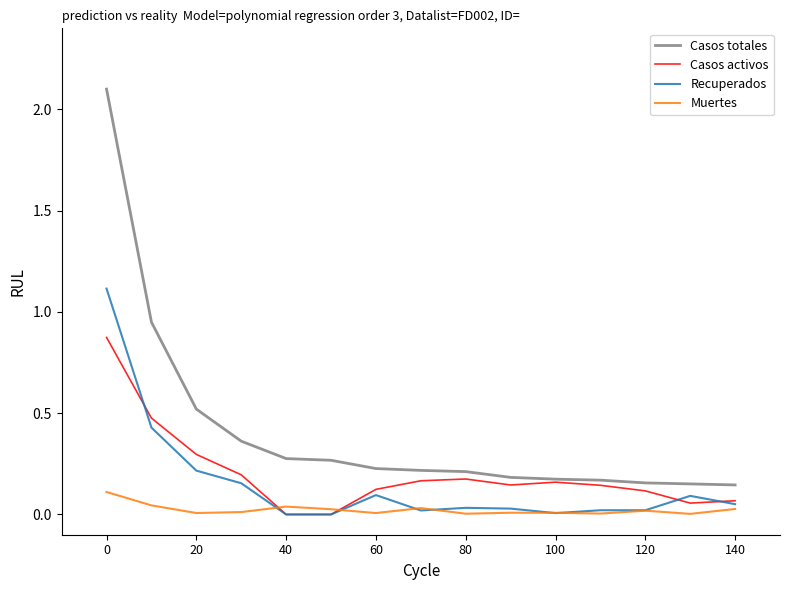

What is the highest value of the Recuperados series?

1.1